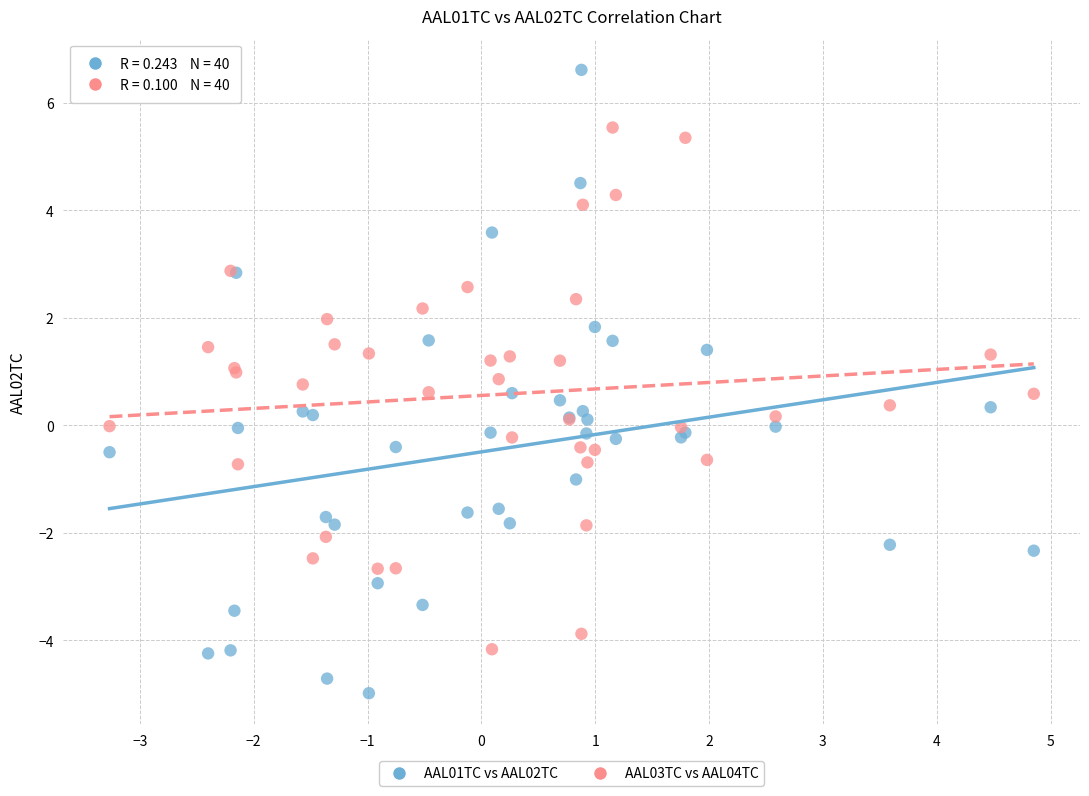

What are all the series names shown in the legend?

AAL01TC vs AAL02TC, AAL03TC vs AAL04TC